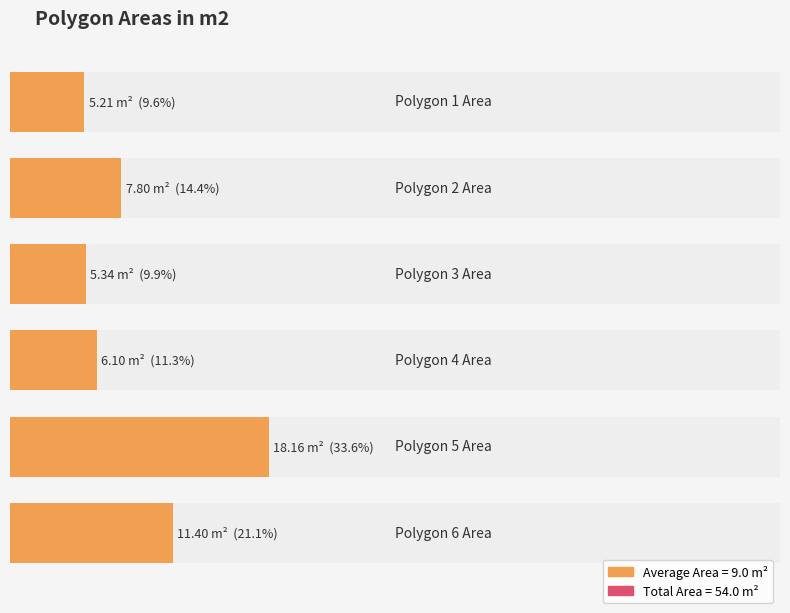

What is the difference between the maximum and minimum values?

12.9